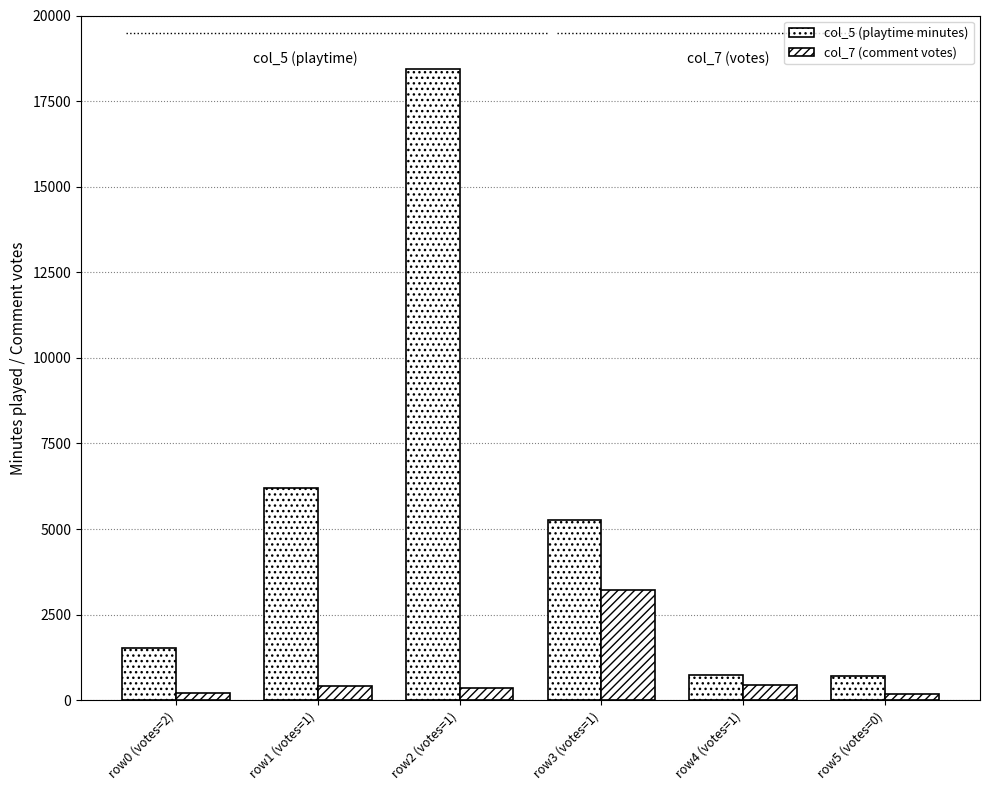

What is the difference between the maximum and minimum values in the col_7 (comment votes) series?

3043